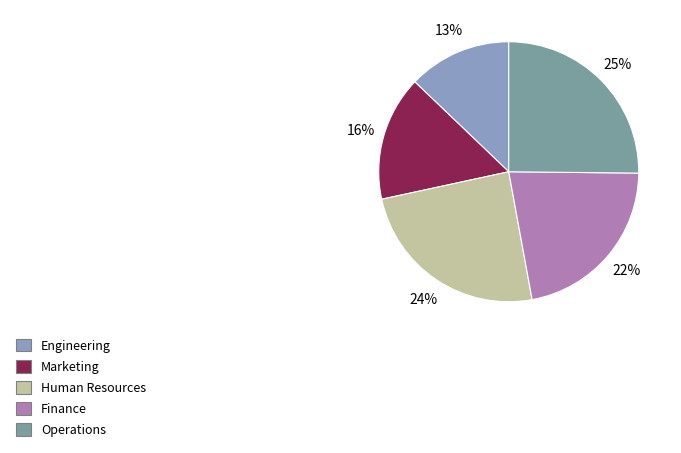

To the nearest percent, what is the difference between the largest and smallest slice percentages?

12%